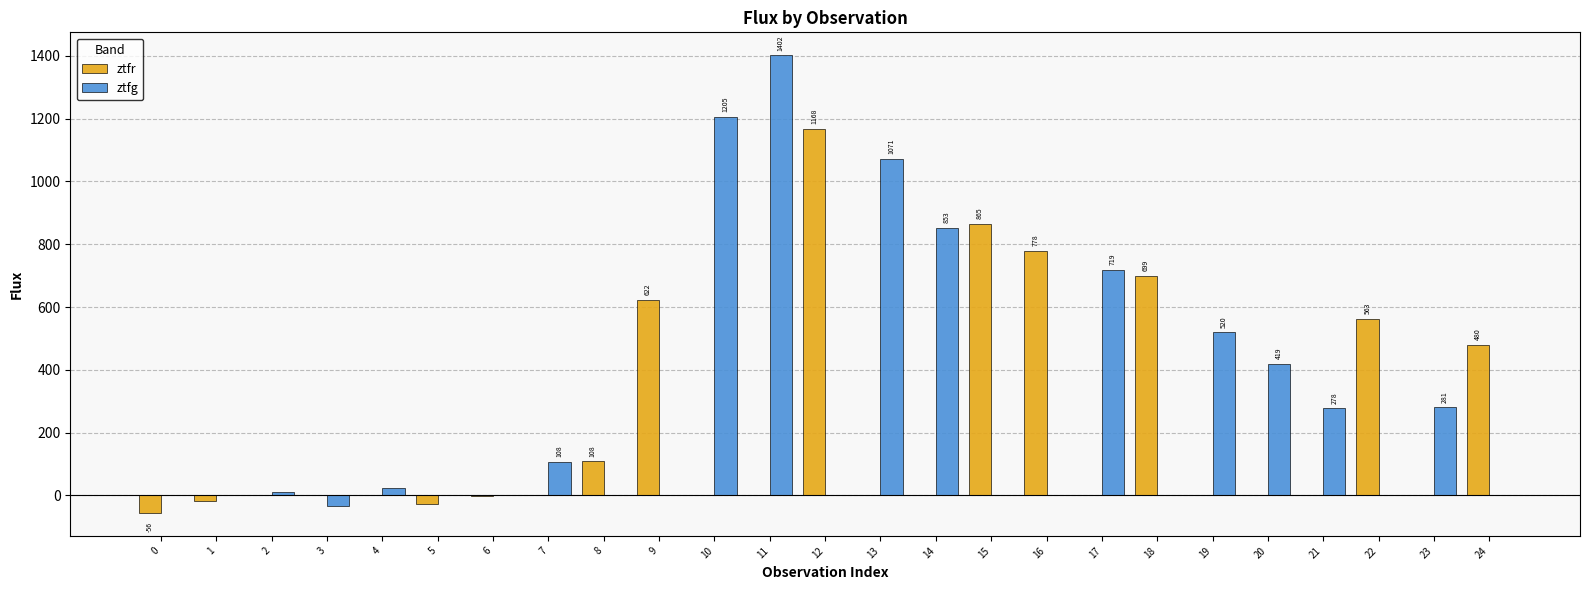

Which series has the largest total across all categories?

ztfg